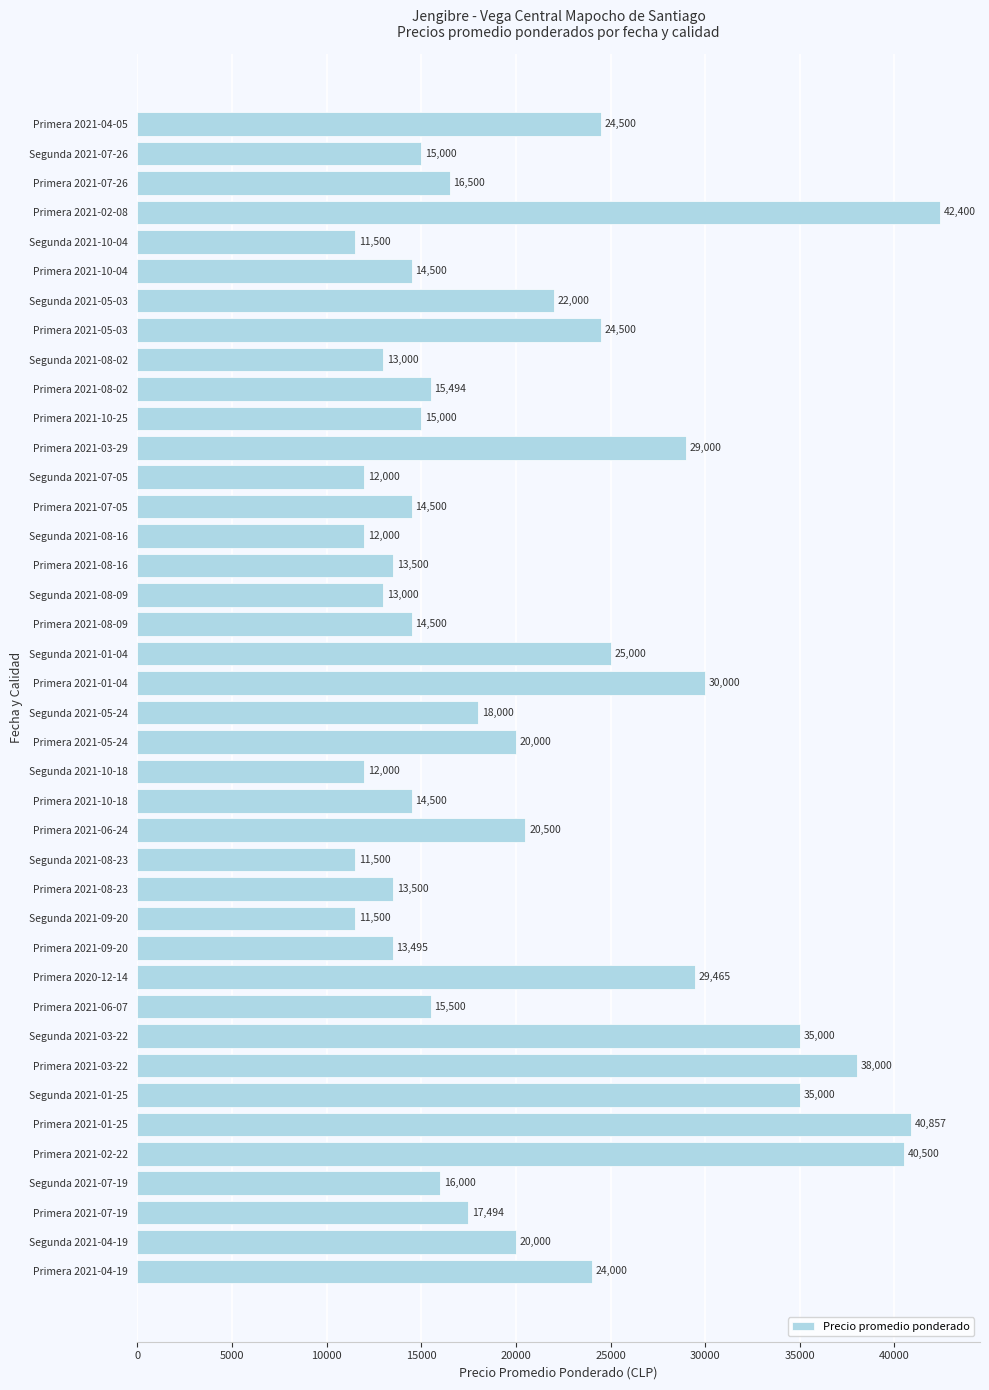

Reading top to bottom, transcribe all the data shown in this chart.

24500	15000	16500	42400	11500	14500	22000	24500	13000	15494	15000	29000	12000	14500	12000	13500	13000	14500	25000	30000	18000	20000	12000	14500	20500	11500	13500	11500	13495	29465	15500	35000	38000	35000	40857	40500	16000	17494	20000	24000